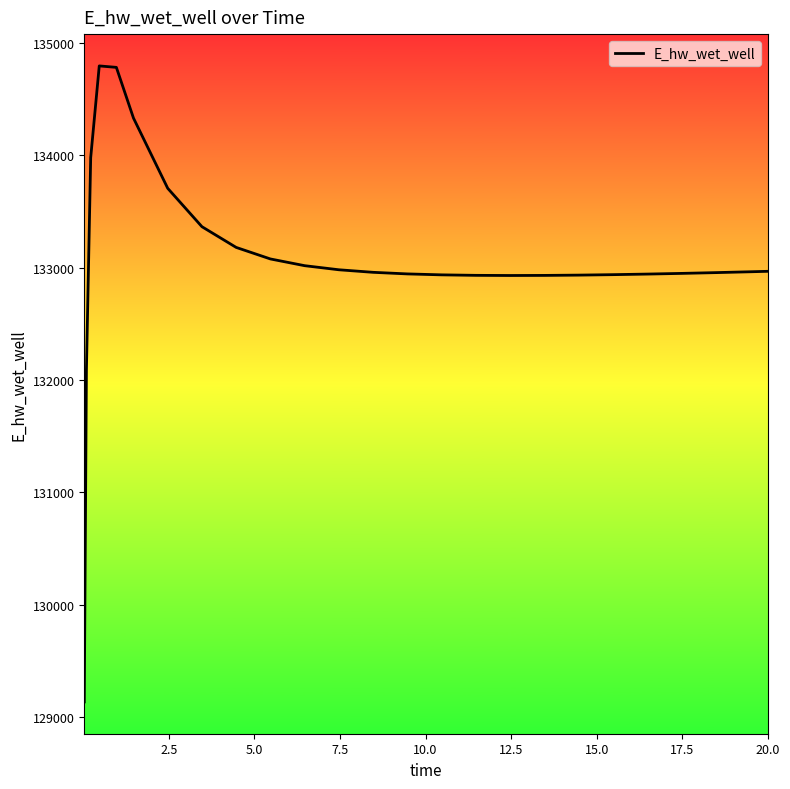

What is the greatest value displayed?

134796.1